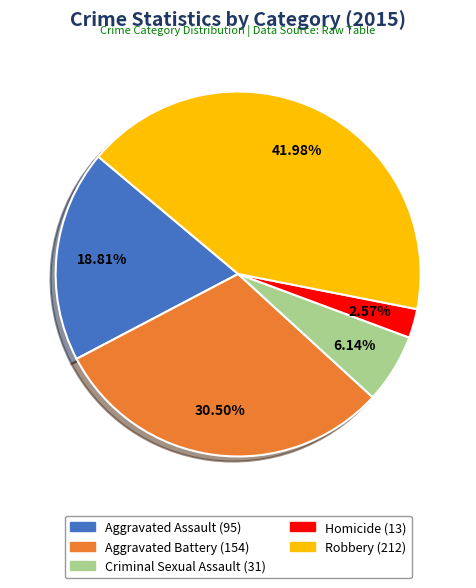

Rank the categories by value from lowest to highest.

Homicide, Criminal Sexual Assault, Aggravated Assault, Aggravated Battery, Robbery